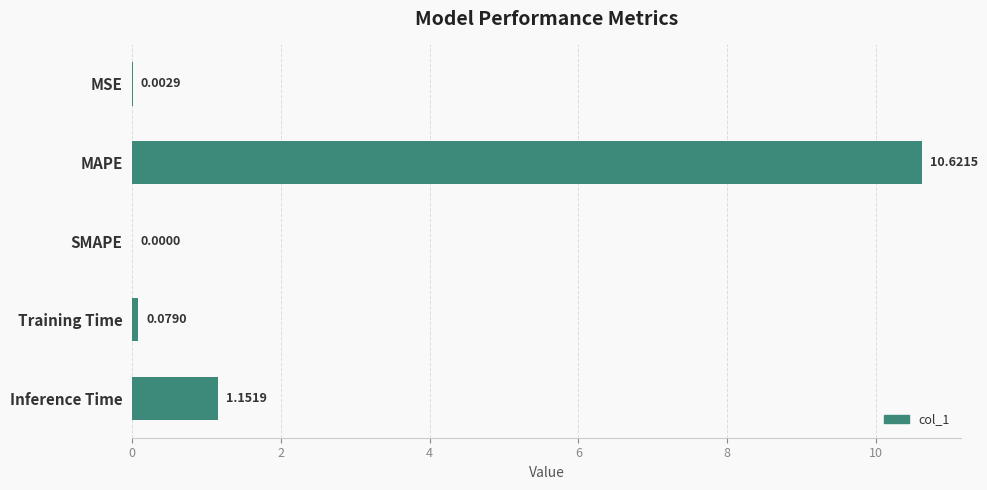

What is the average value?

2.4